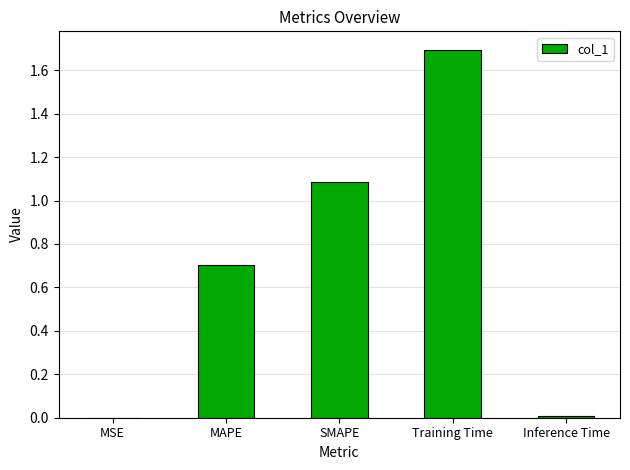

What is the sum of all values?

3.5